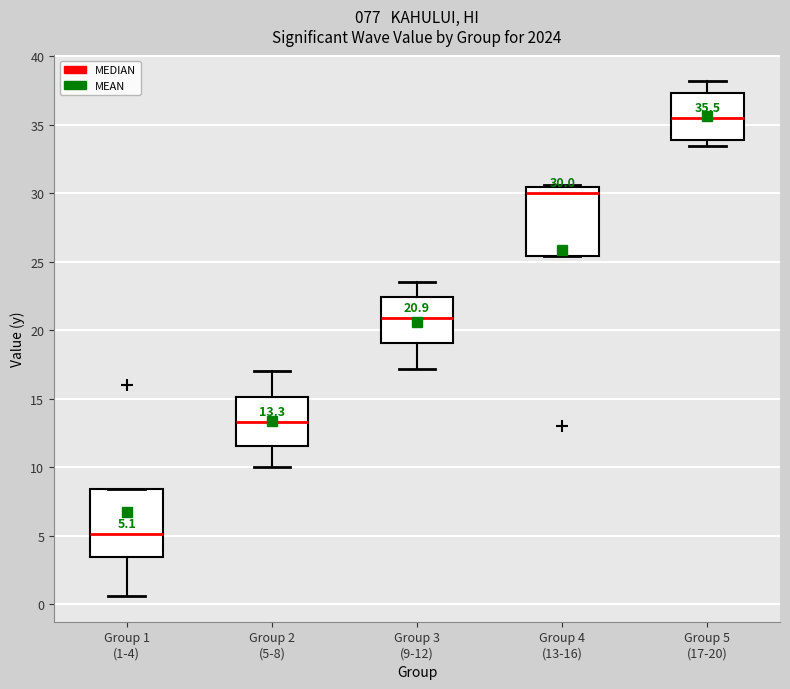

Which box's median line is the lowest?

Group 1 (1-4)